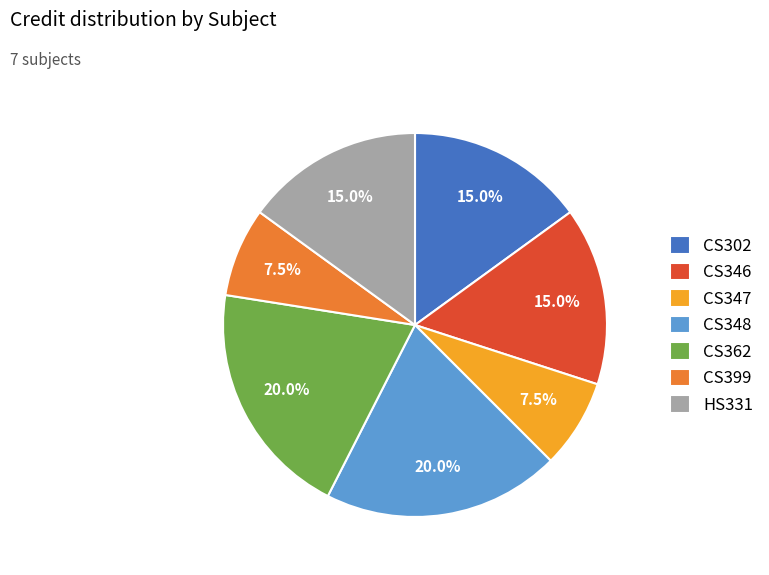

To the nearest percent, what percentage of the pie is CS346?

15%